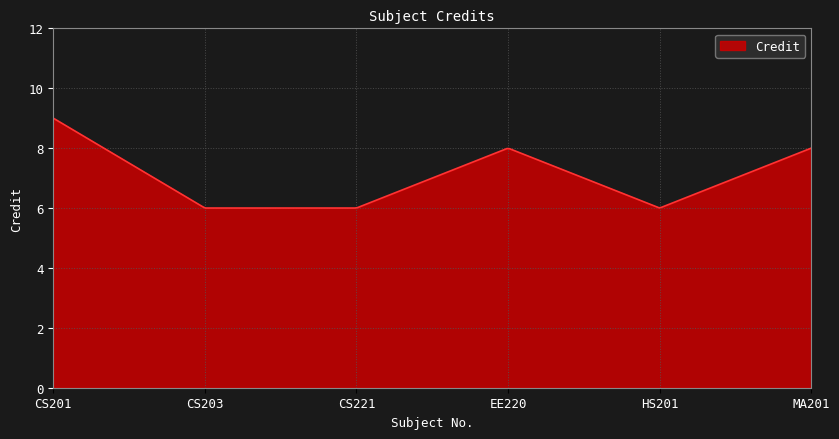

What is the difference between the maximum and minimum values?

3.0